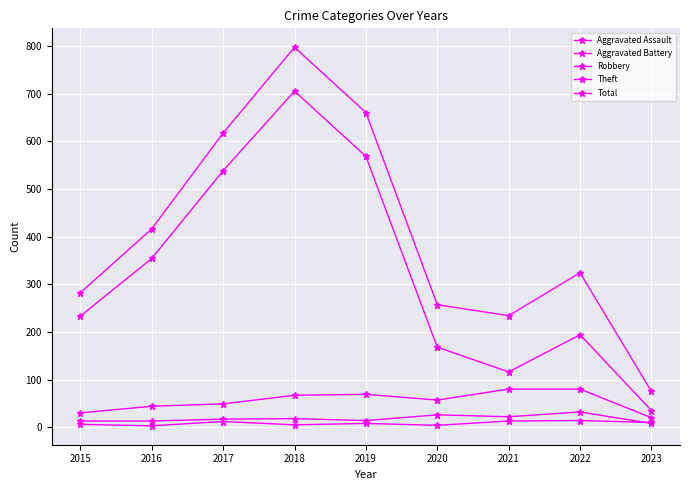

Count the number of categories in the chart.

9